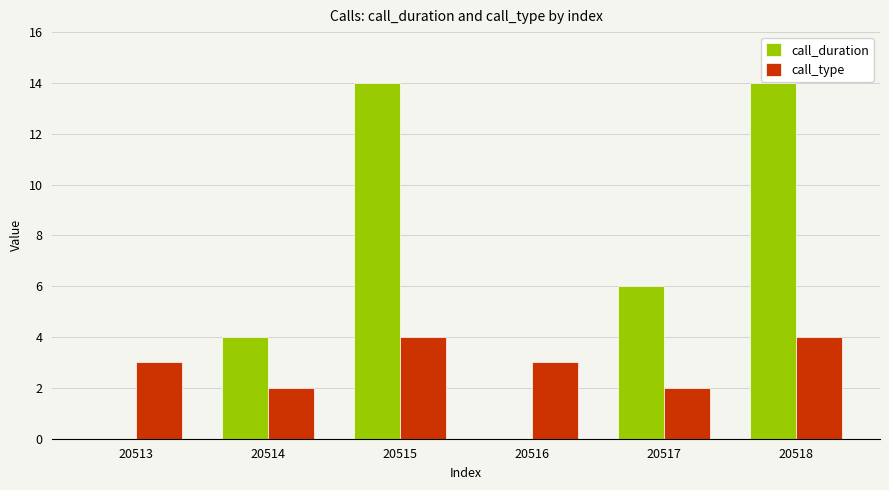

At which label does call_duration first exceed 6?

20515